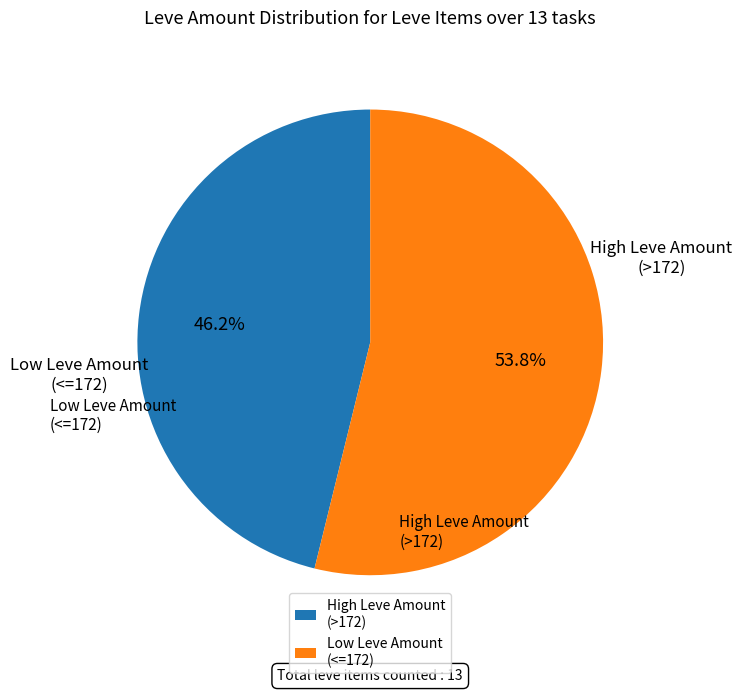

Is there any slice that represents more than half of the pie?

Yes